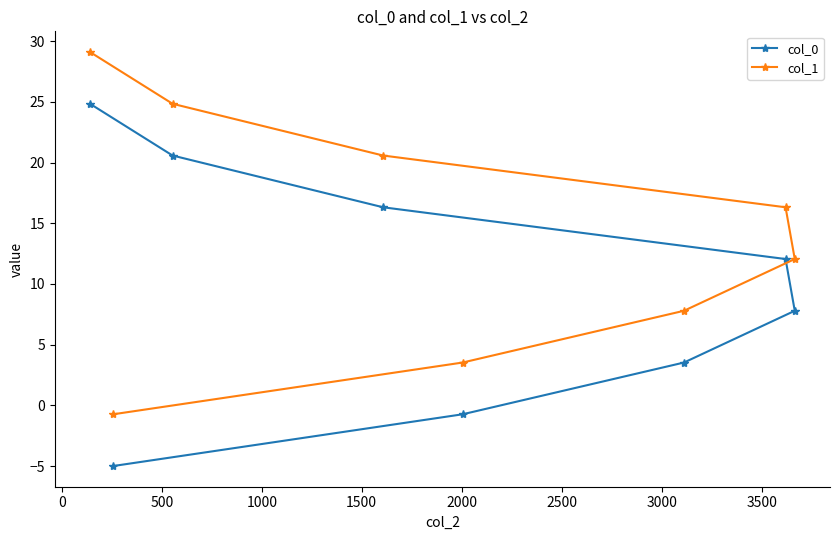

Which series has the largest total across all categories?

col_1